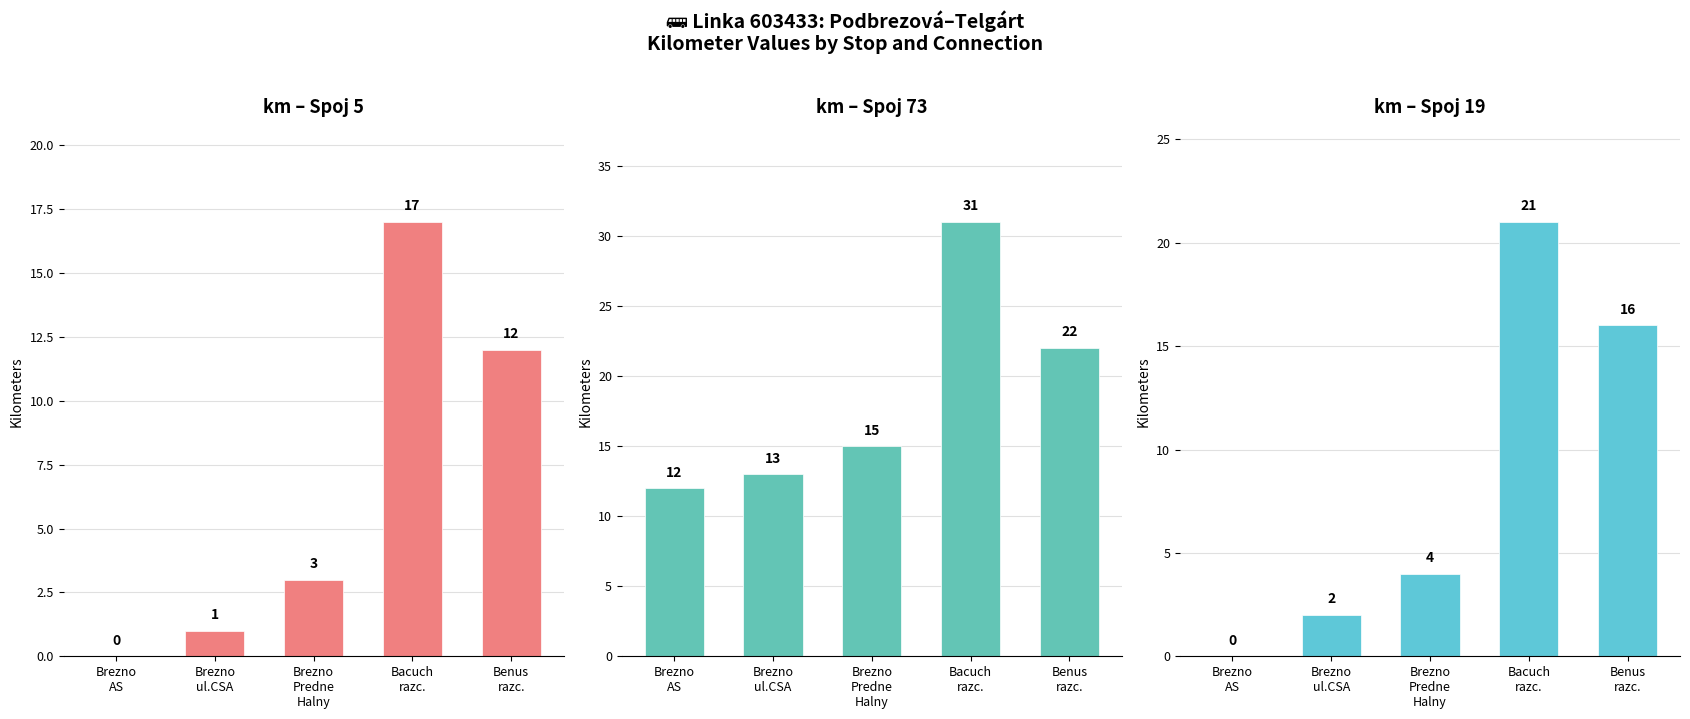

Read the km col_35 (Spoj 5) value at Bacuch
razc..

17